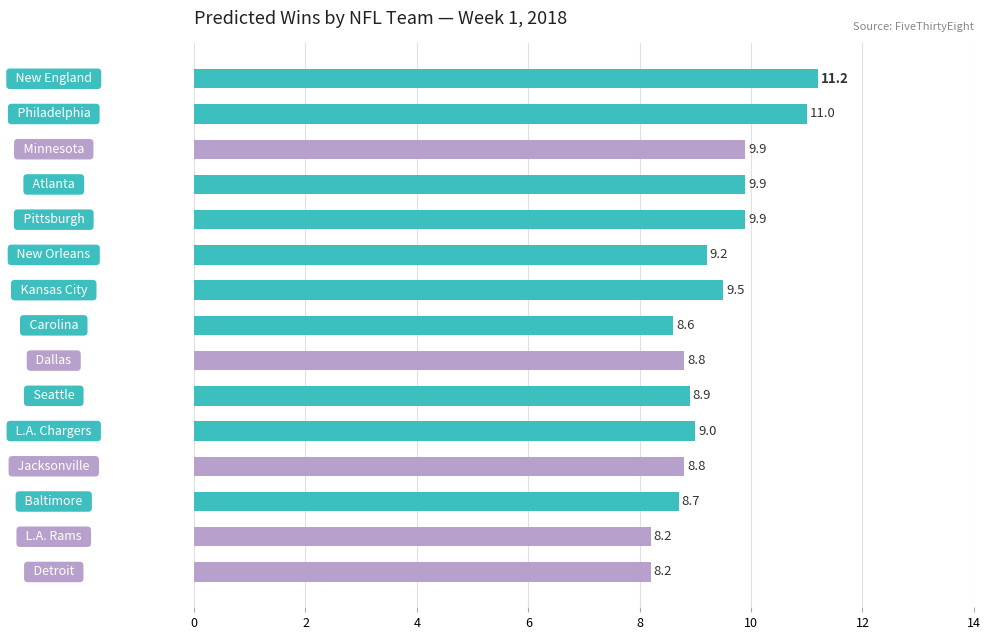

What is the value of the 3rd bar from the top?

9.9